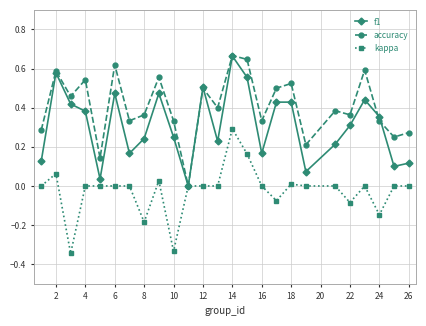

Which series has the largest total across all categories?

accuracy